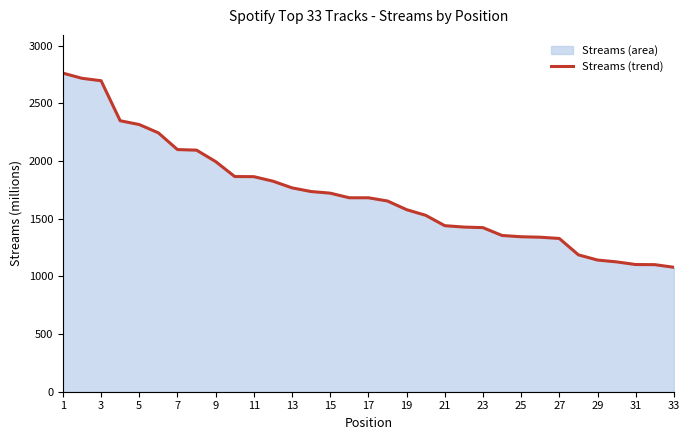

What is the sum of all values?

56589